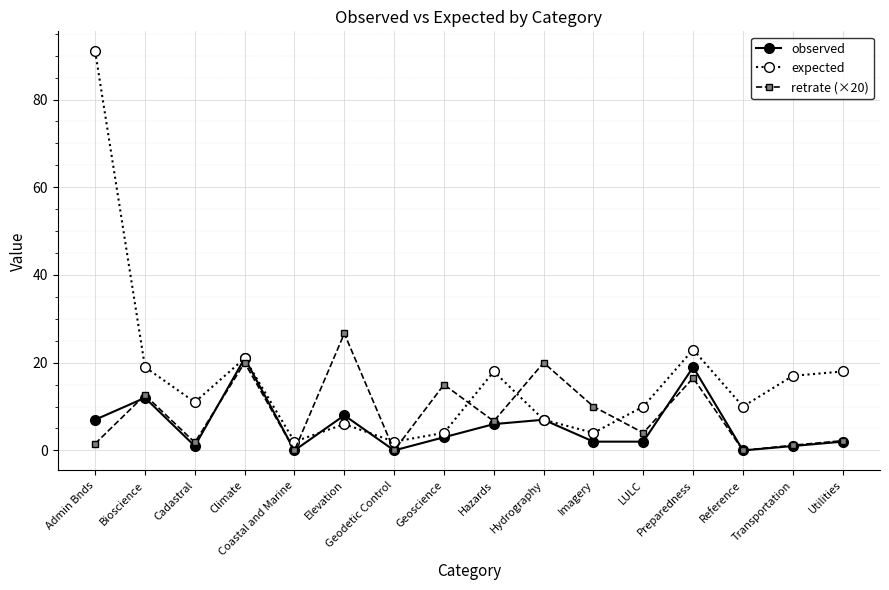

True or false: expected has a value of 23.0 at Preparedness.

True